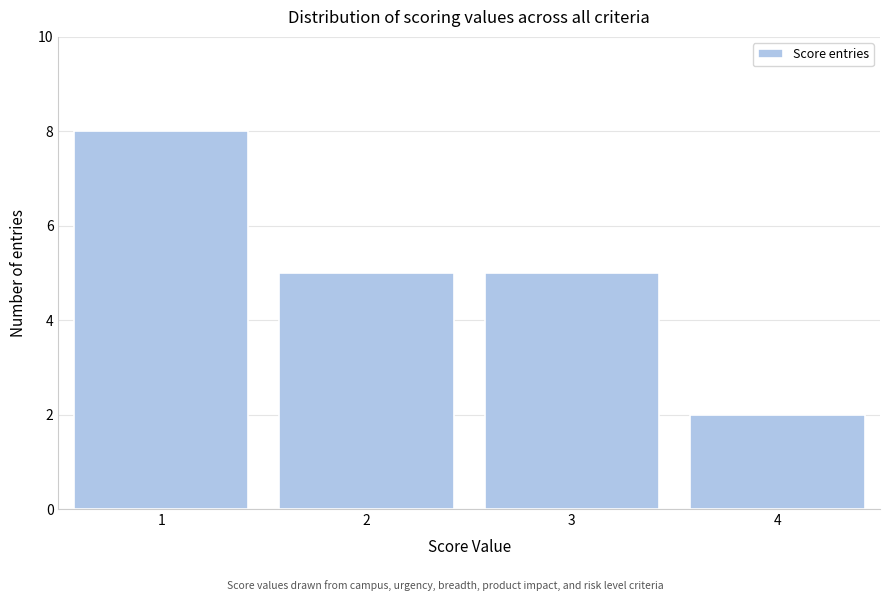

Reading left to right, transcribe this chart: for each bar, give the range it covers on the x-axis and its height. The values are not printed on the chart, so give them approximately, as read against the axis.

0.5 to 1.5: 8
1.5 to 2.5: 5
2.5 to 3.5: 5
3.5 to 4.5: 2